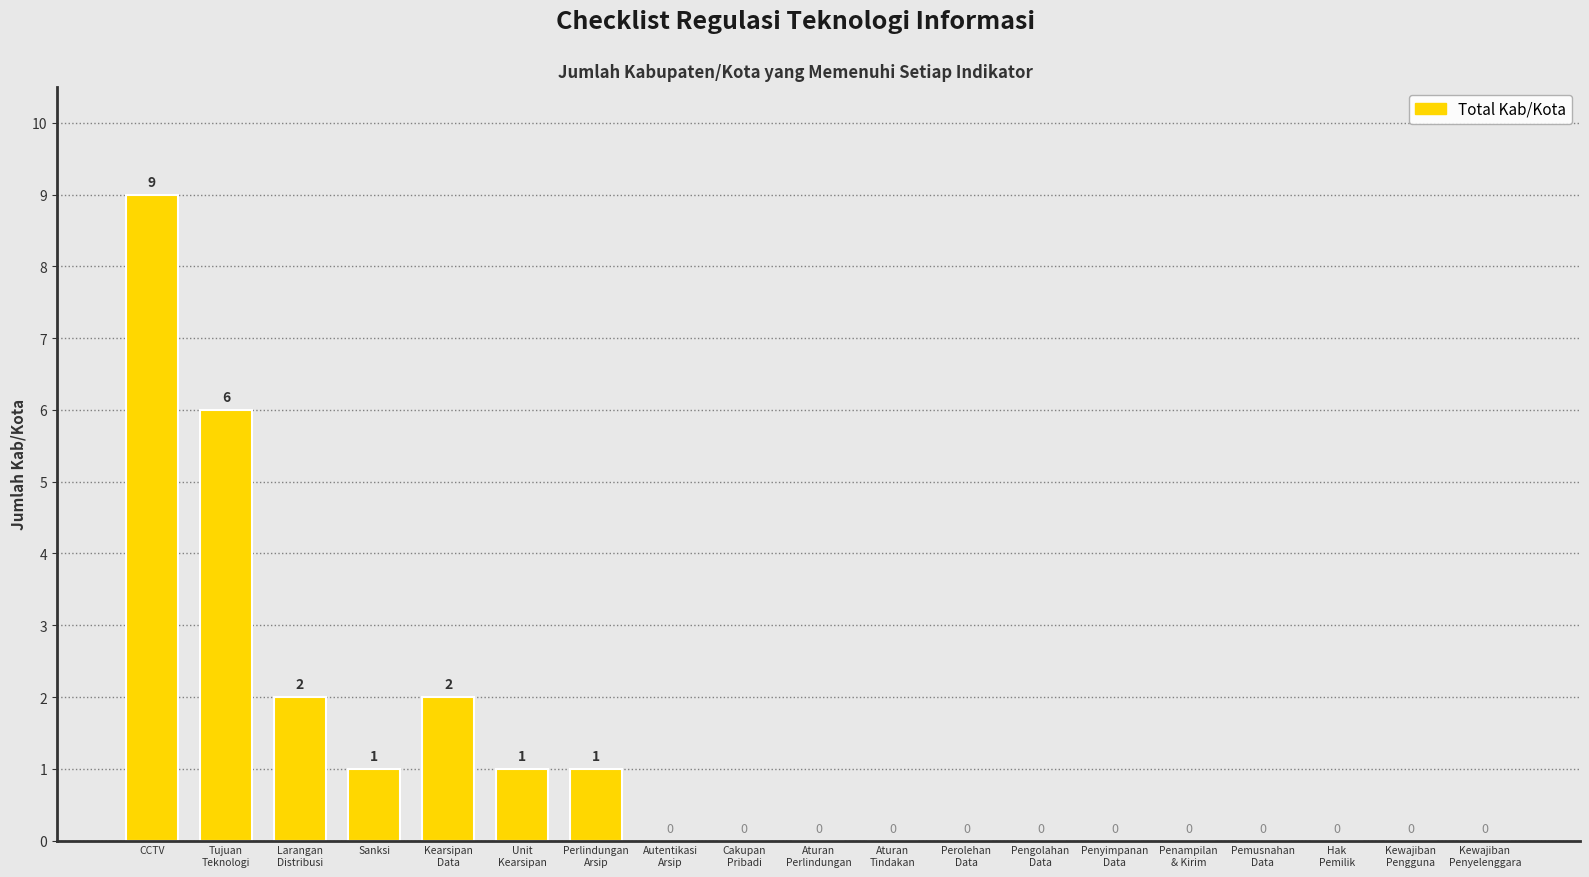

Which label corresponds to the largest value in the chart?

CCTV